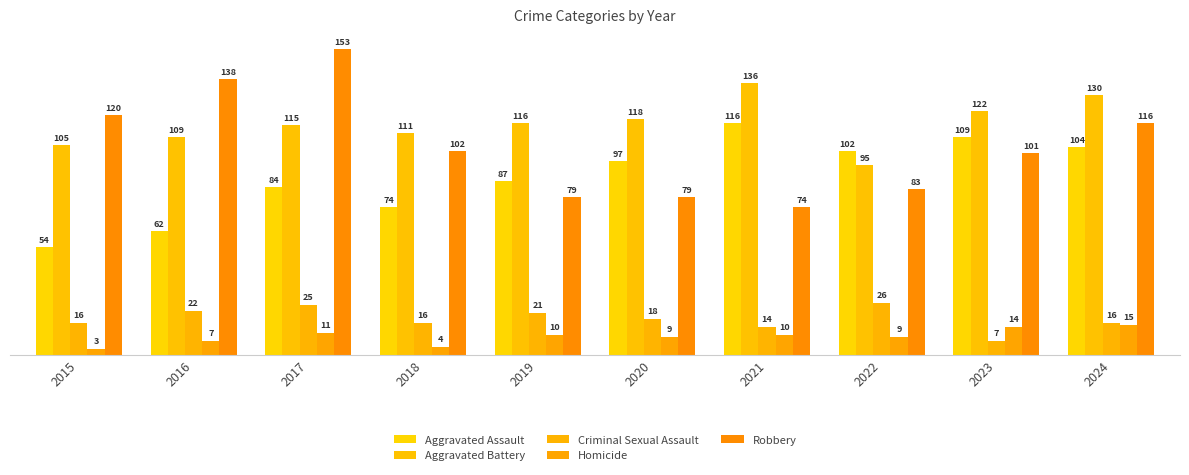

Which label corresponds to the smallest value in the chart?

2015